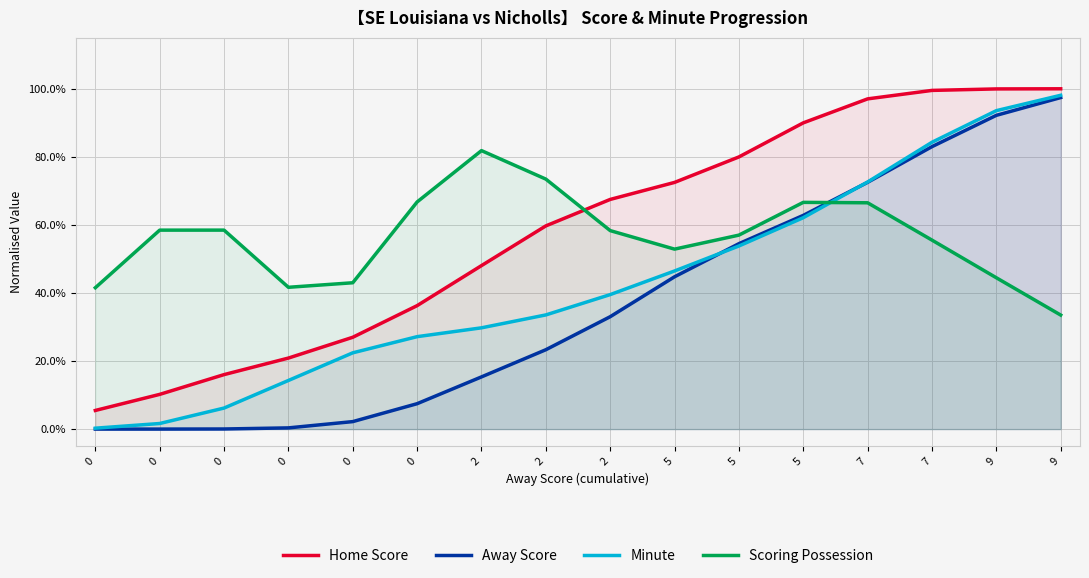

What is the value of the Away Score point at the 16th from the left?

0.9